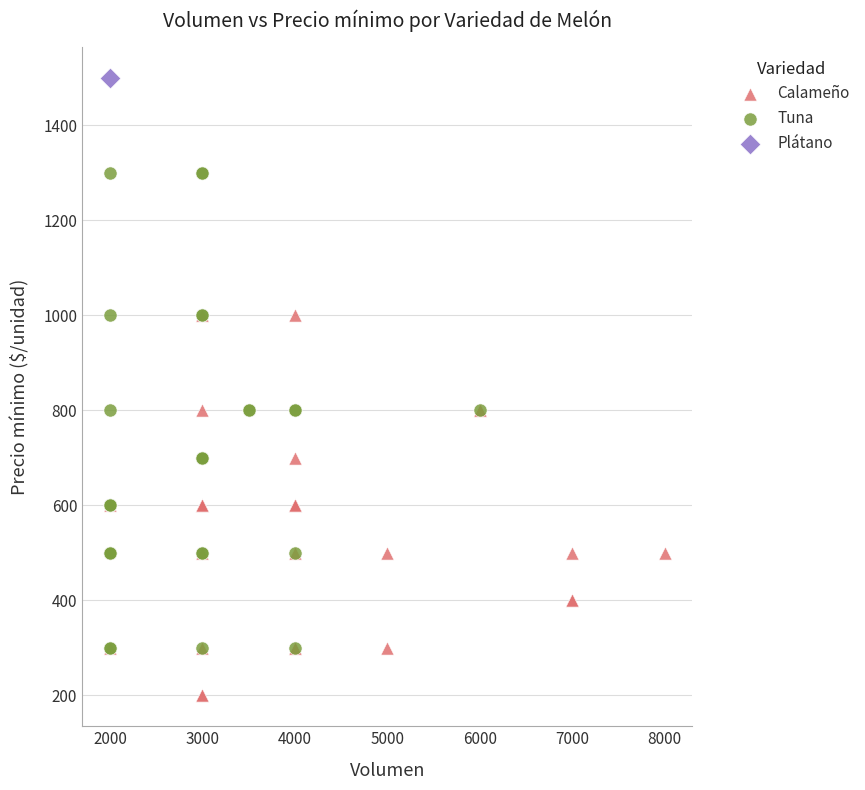

Which series reaches the minimum Y coordinate?

Calameño